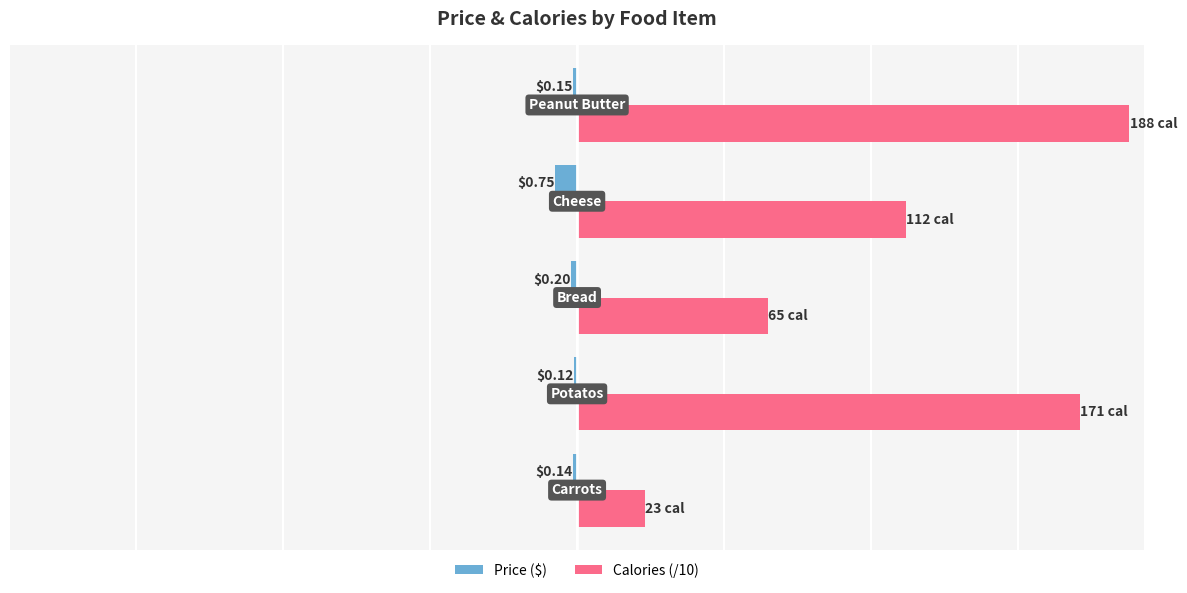

Reading left to right, list all the values displayed in this chart.

Price ($): -0.1	-0.1	-0.2	-0.8	-0.1
Calories (/10): 2.3	17.1	6.5	11.2	18.8